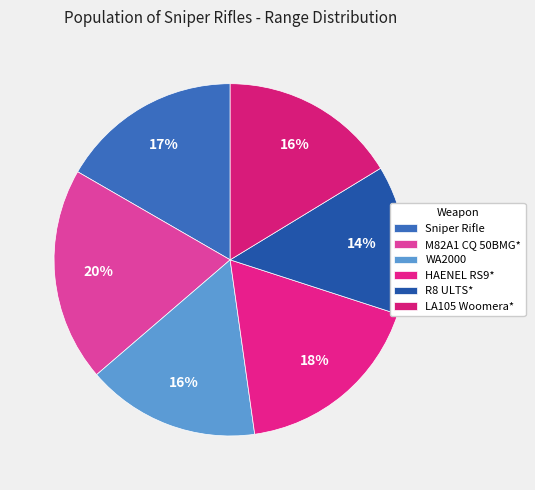

The WA2000 slice represents 16% of the pie. True or false?

True